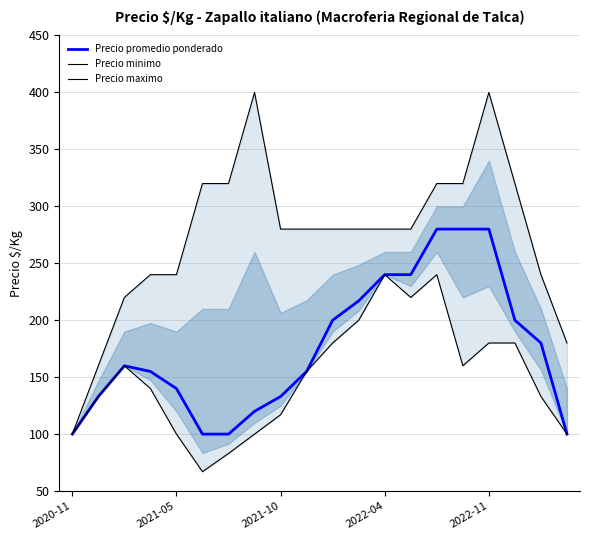

At which category does Precio maximo reach its first local peak?

7